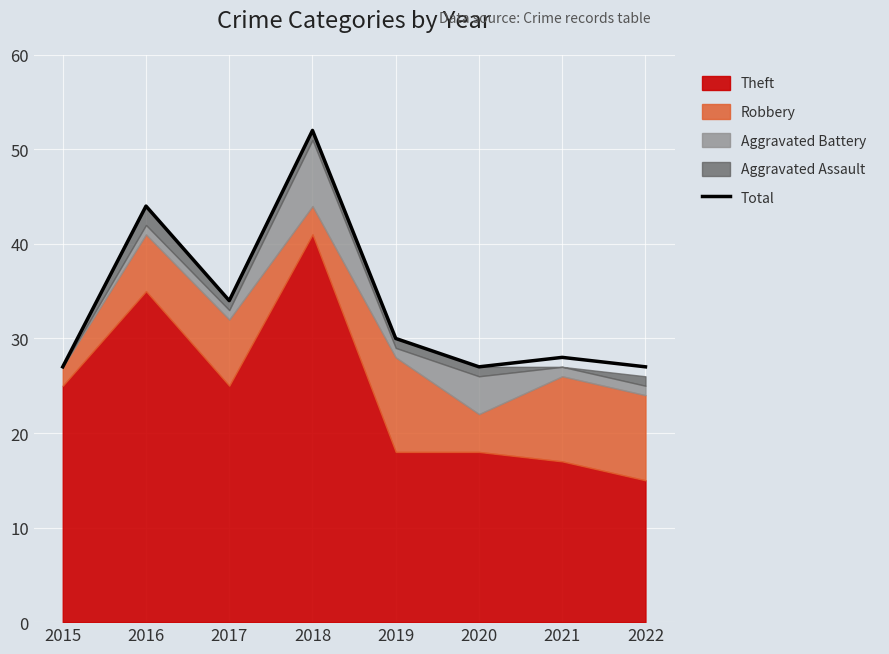

Where is the data nearest to the value 39?

2016